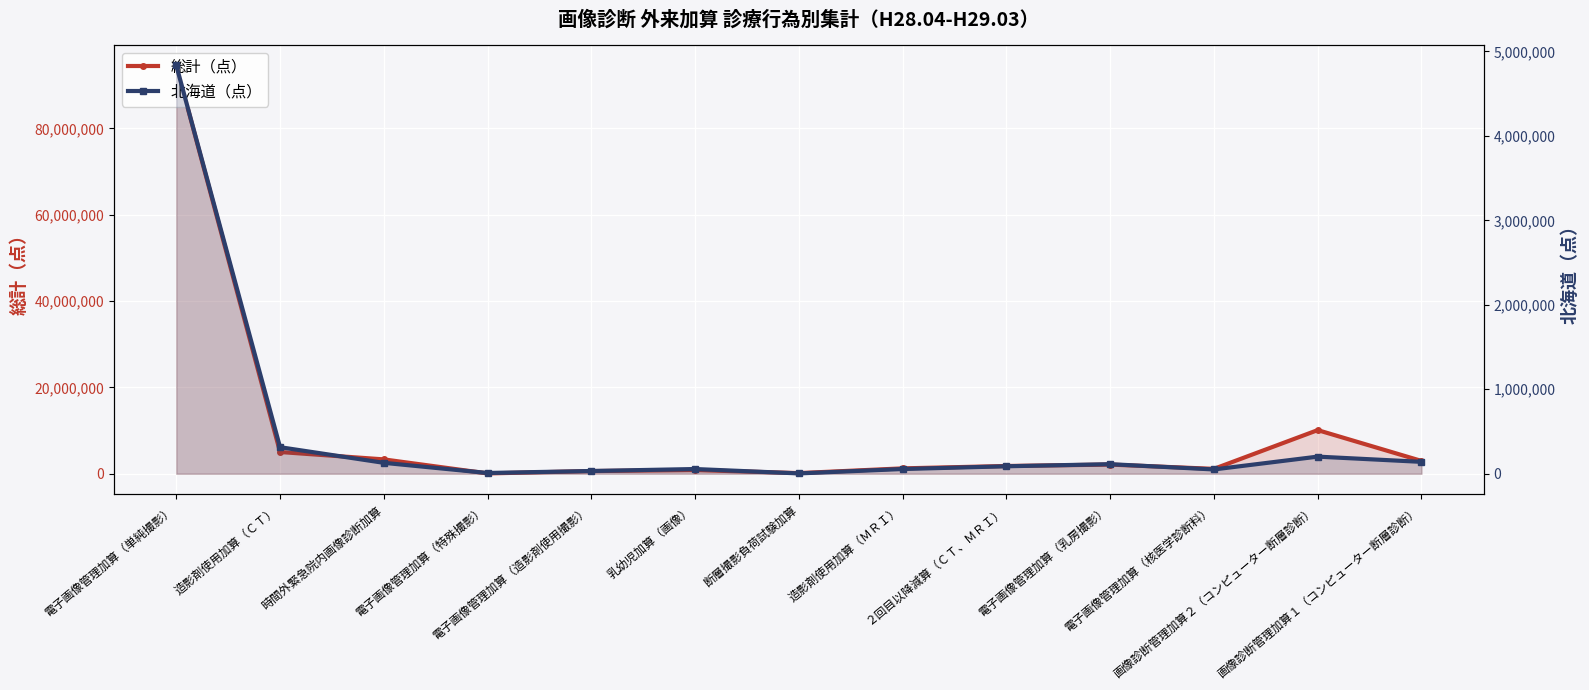

Is it true that 北海道（点） equals 1520 at 断層撮影負荷試験加算?

False